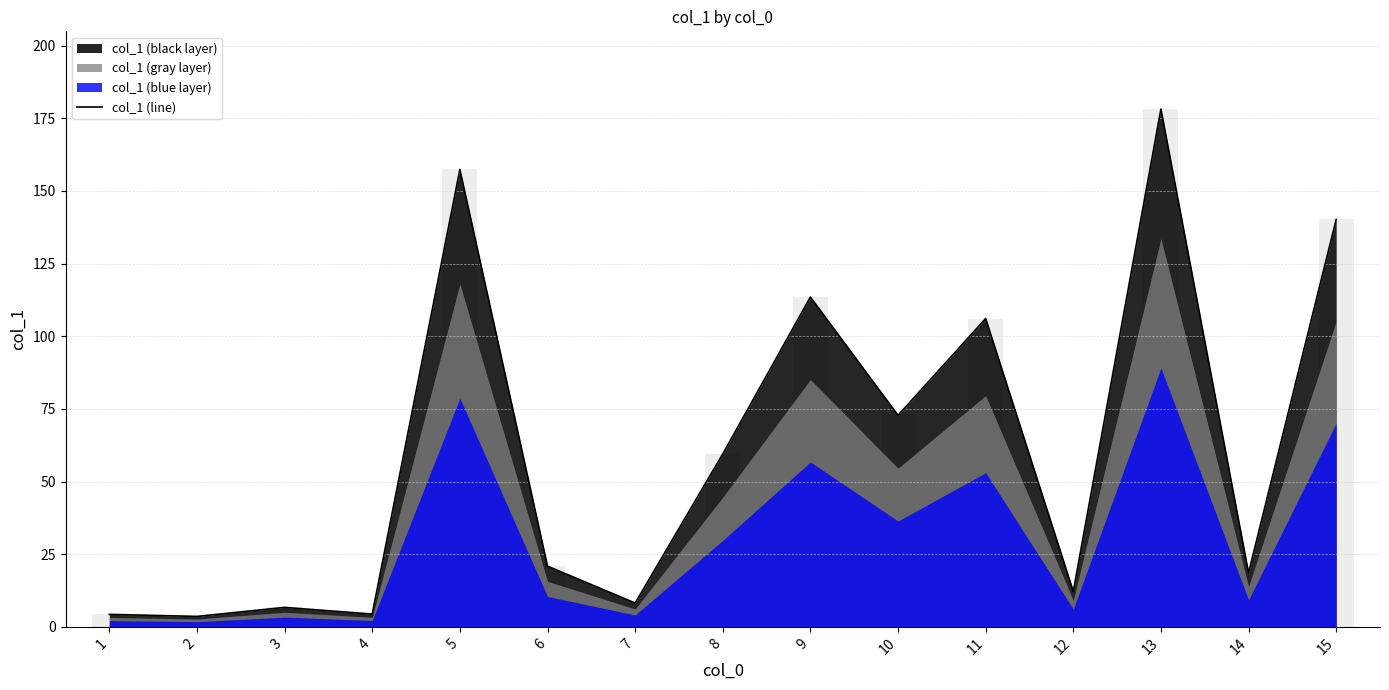

What is the smallest value displayed?

3.6